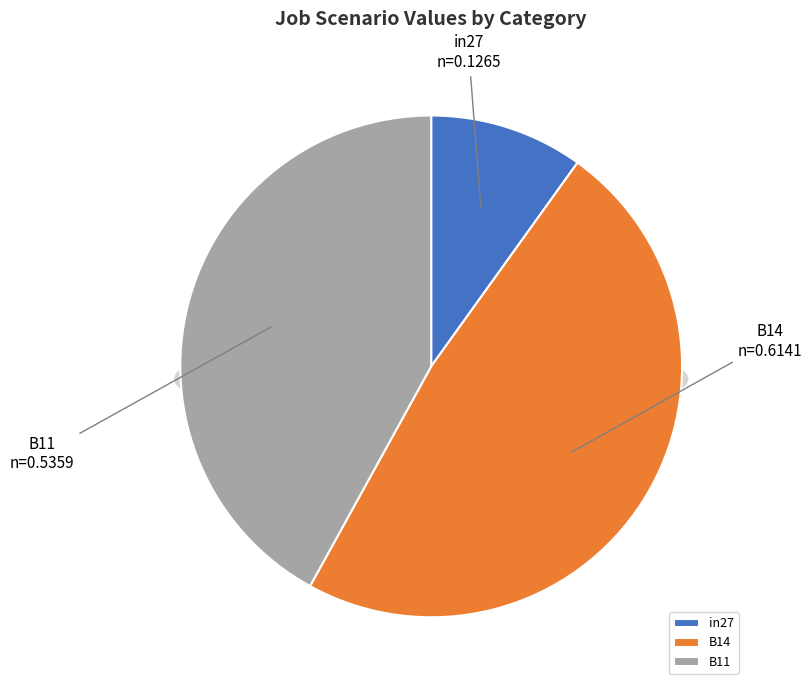

How many segments does this pie chart have?

3